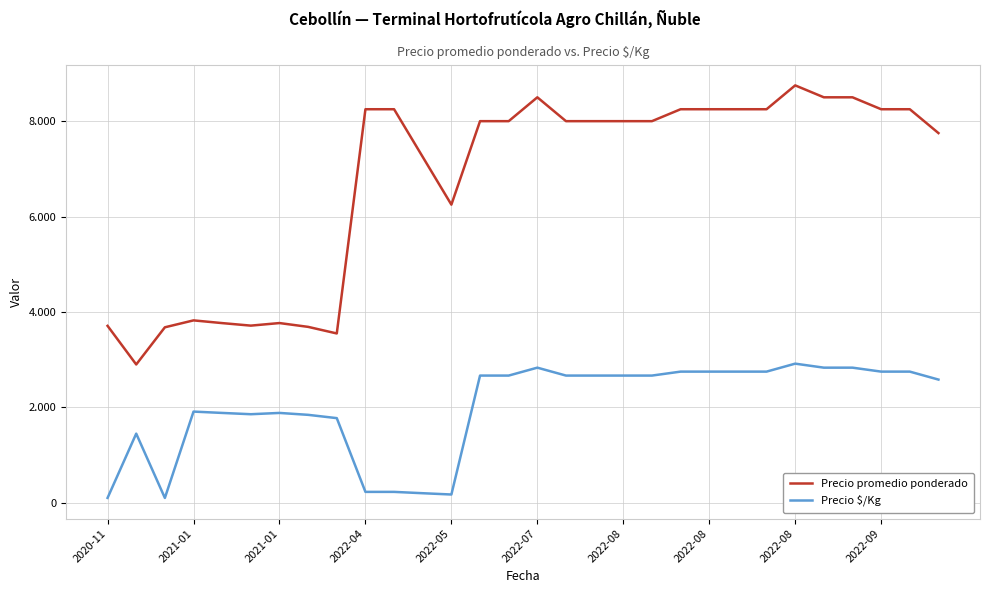

How many interior local valleys does the Precio promedio ponderado series have?

4